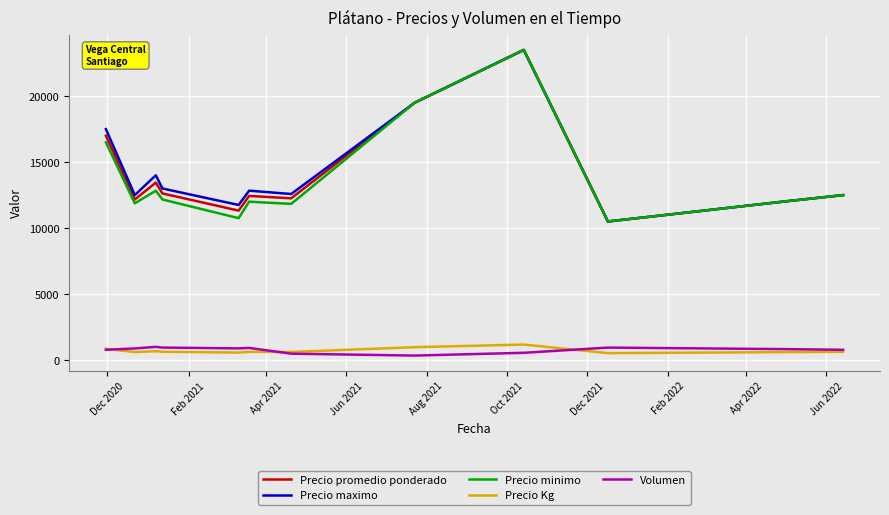

What is the minimum value for Precio minimo?

10500.0